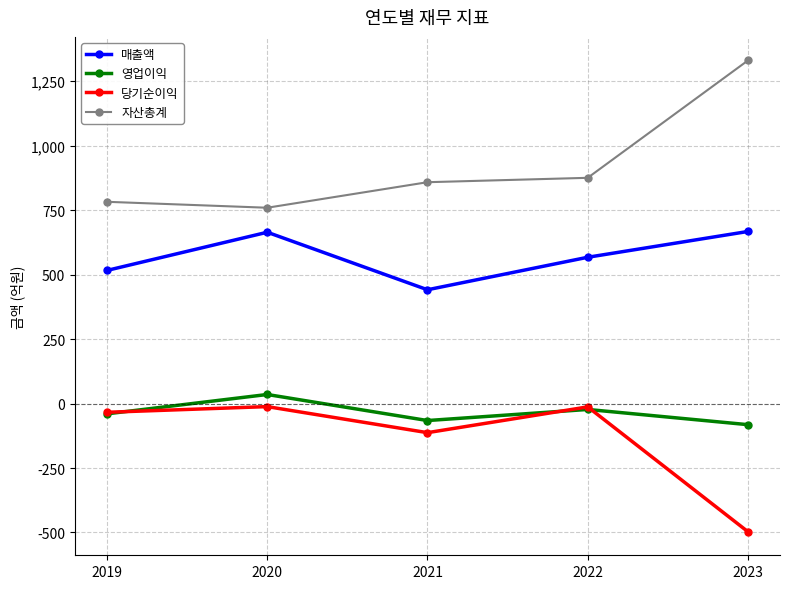

Where does the 당기순이익 series first go above -34?

2020